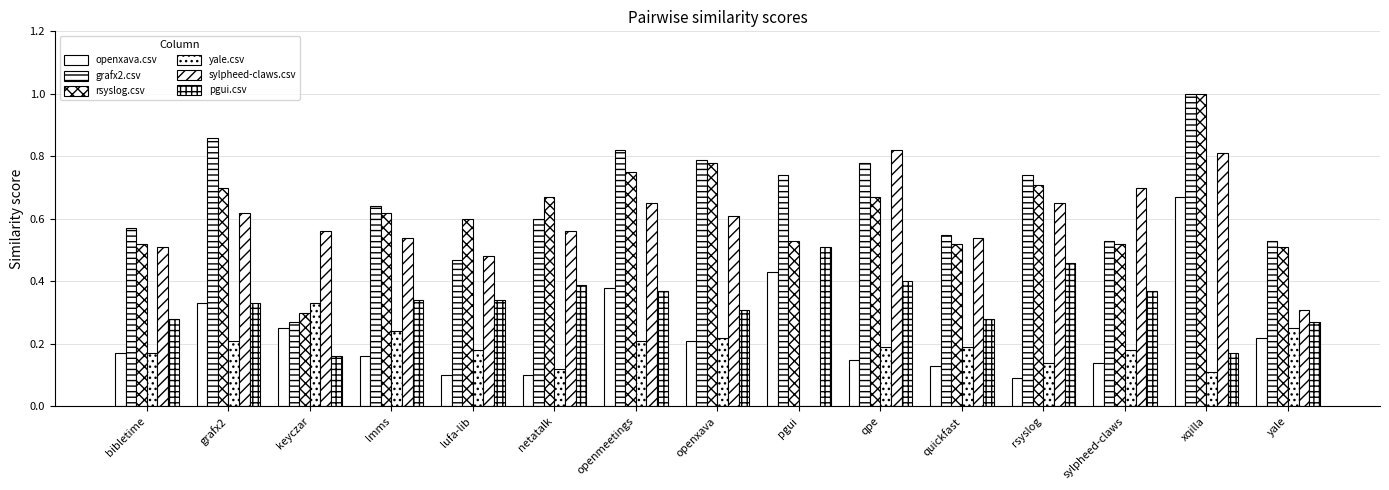

Reading right to left, list all the values displayed in this chart.

openxava.csv: yale=0.2	xqilla=0.7	sylpheed-claws=0.1	rsyslog=0.1	quickfast=0.1	qpe=0.1	pgui=0.4	openxava=0.2	openmeetings=0.4	netatalk=0.1	lufa-lib=0.1	lmms=0.2	keyczar=0.2	grafx2=0.3	bibletime=0.2
grafx2.csv: yale=0.5	xqilla=1.0	sylpheed-claws=0.5	rsyslog=0.7	quickfast=0.6	qpe=0.8	pgui=0.7	openxava=0.8	openmeetings=0.8	netatalk=0.6	lufa-lib=0.5	lmms=0.6	keyczar=0.3	grafx2=0.9	bibletime=0.6
rsyslog.csv: yale=0.5	xqilla=1.0	sylpheed-claws=0.5	rsyslog=0.7	quickfast=0.5	qpe=0.7	pgui=0.5	openxava=0.8	openmeetings=0.8	netatalk=0.7	lufa-lib=0.6	lmms=0.6	keyczar=0.3	grafx2=0.7	bibletime=0.5
yale.csv: yale=0.2	xqilla=0.1	sylpheed-claws=0.2	rsyslog=0.1	quickfast=0.2	qpe=0.2	pgui=0.0	openxava=0.2	openmeetings=0.2	netatalk=0.1	lufa-lib=0.2	lmms=0.2	keyczar=0.3	grafx2=0.2	bibletime=0.2
sylpheed-claws.csv: yale=0.3	xqilla=0.8	sylpheed-claws=0.7	rsyslog=0.7	quickfast=0.5	qpe=0.8	pgui=0.0	openxava=0.6	openmeetings=0.7	netatalk=0.6	lufa-lib=0.5	lmms=0.5	keyczar=0.6	grafx2=0.6	bibletime=0.5
pgui.csv: yale=0.3	xqilla=0.2	sylpheed-claws=0.4	rsyslog=0.5	quickfast=0.3	qpe=0.4	pgui=0.5	openxava=0.3	openmeetings=0.4	netatalk=0.4	lufa-lib=0.3	lmms=0.3	keyczar=0.2	grafx2=0.3	bibletime=0.3